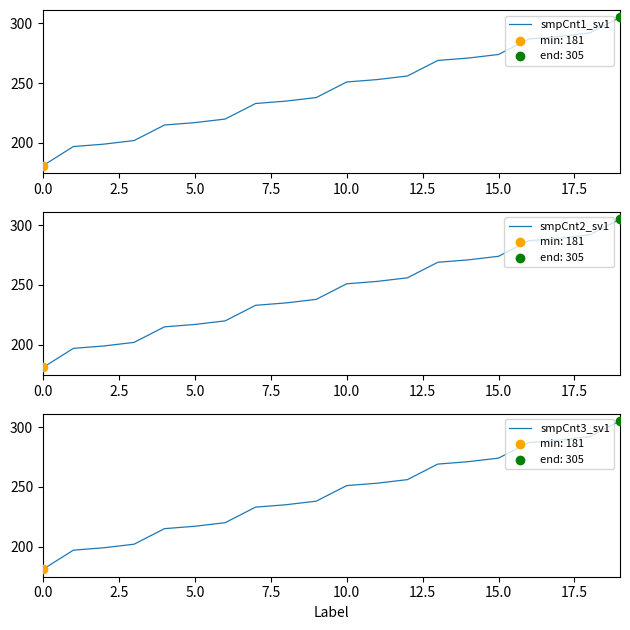

What is the total value across all series at 9?

714